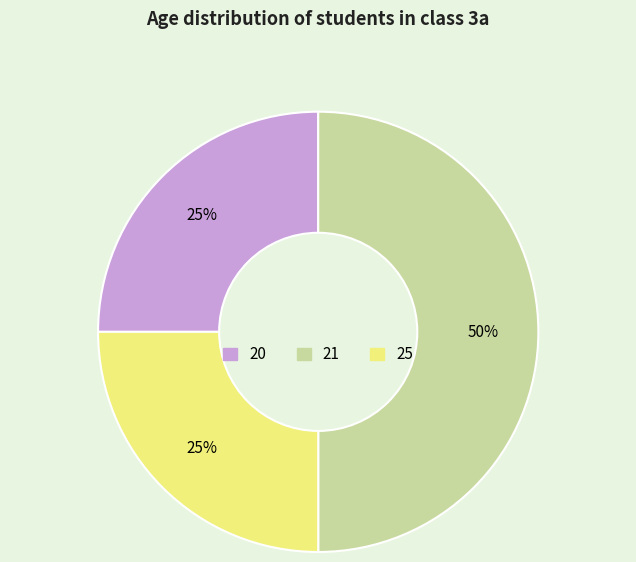

Which category has the biggest portion of the pie?

21